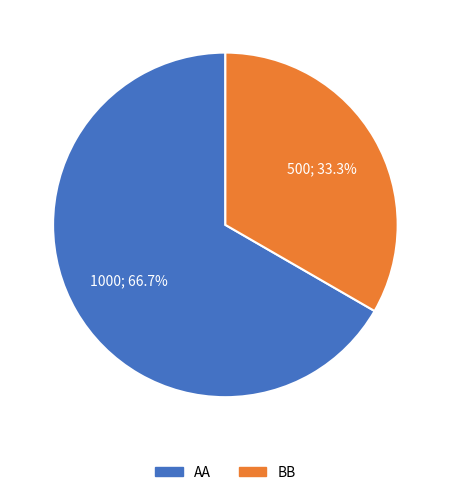

Rank the categories by value from lowest to highest.

BB, AA